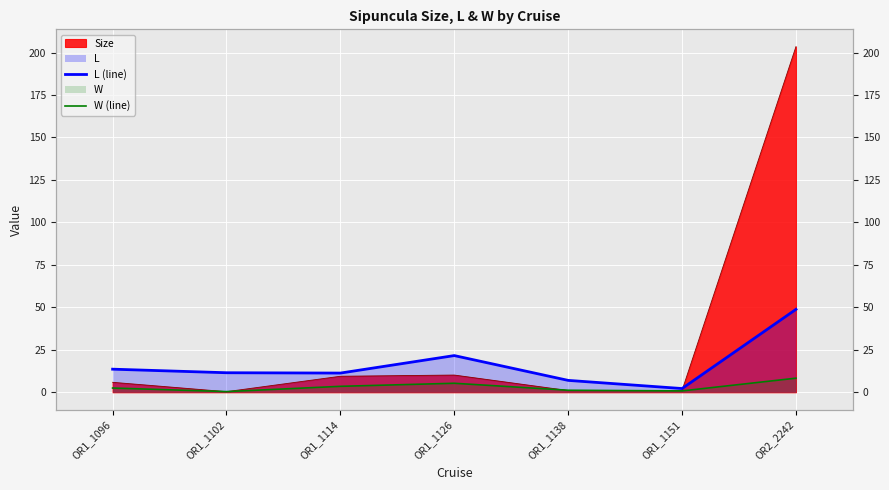

What is the average value of the W (line) series?

3.1